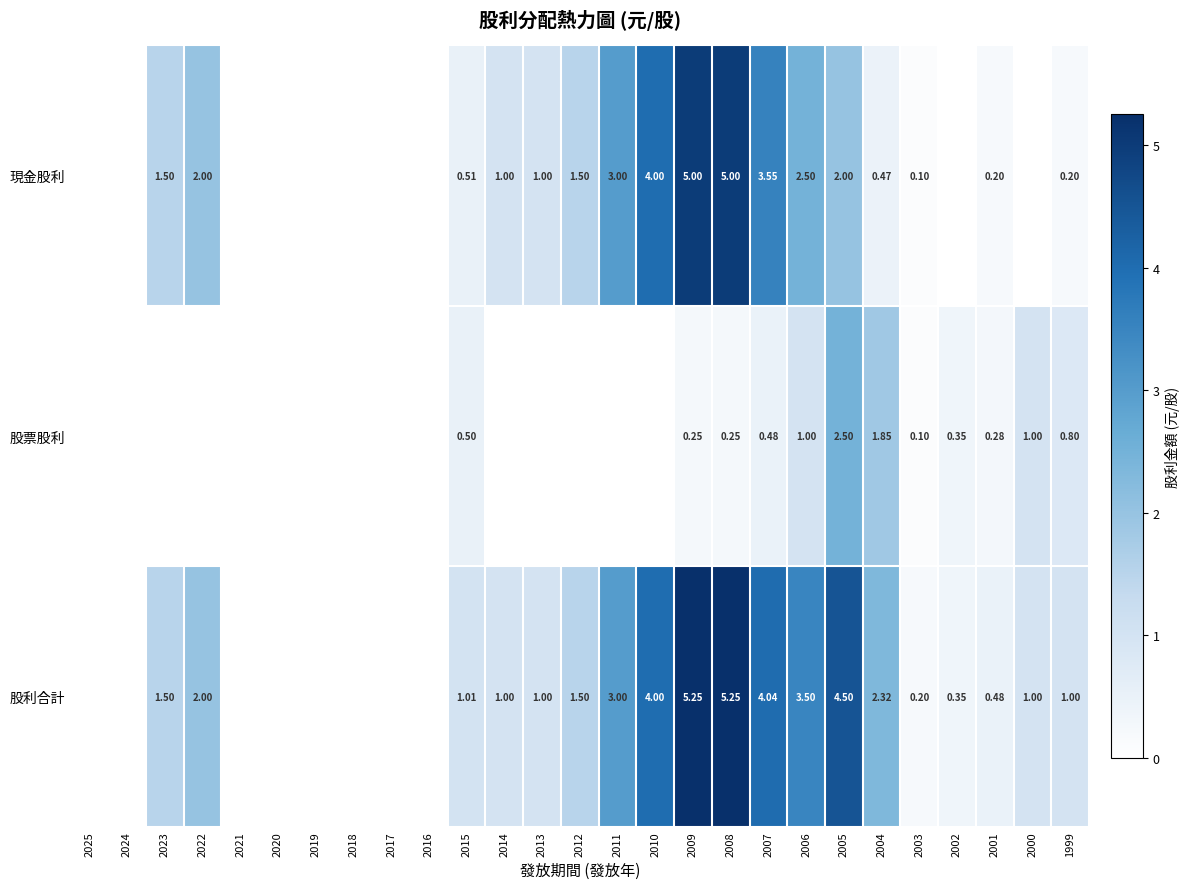

Is the value of 股票股利 at 2008 greater than the value of 現金股利 at 2013?

No